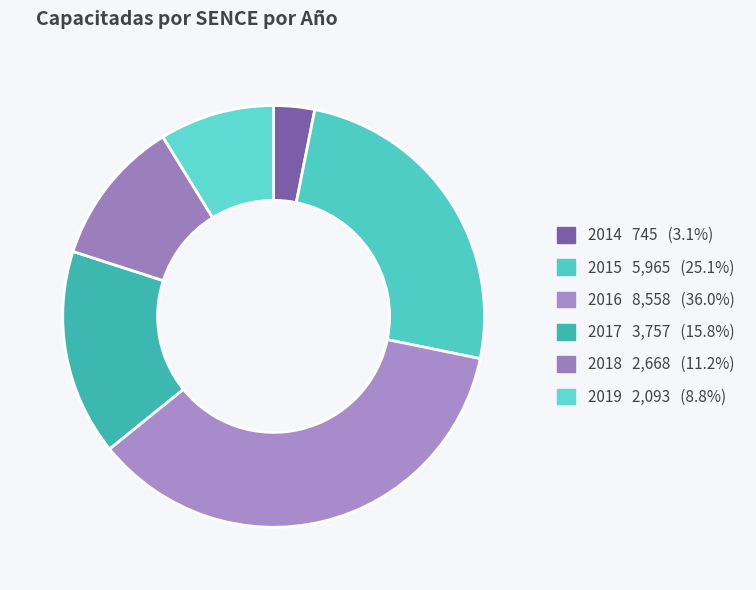

Is 2014 the majority of the pie?

No